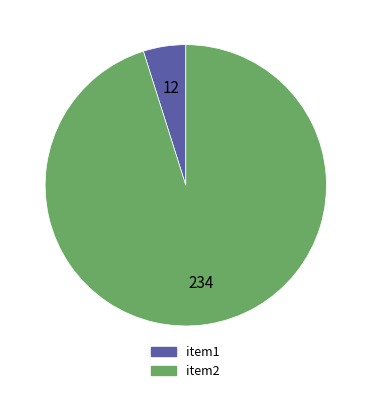

Between item2 and item1, which is larger?

item2